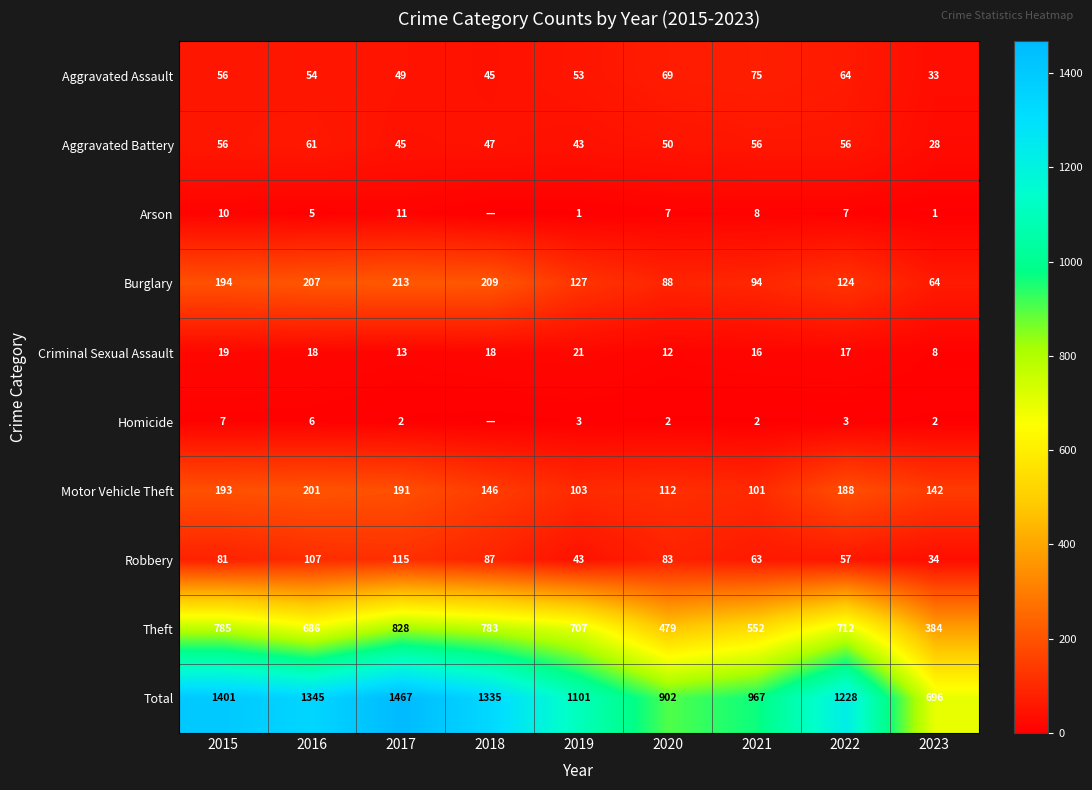

Rank the series at 2020 from highest to lowest value.

Total, Theft, Motor Vehicle Theft, Burglary, Robbery, Aggravated Assault, Aggravated Battery, Criminal Sexual Assault, Arson, Homicide